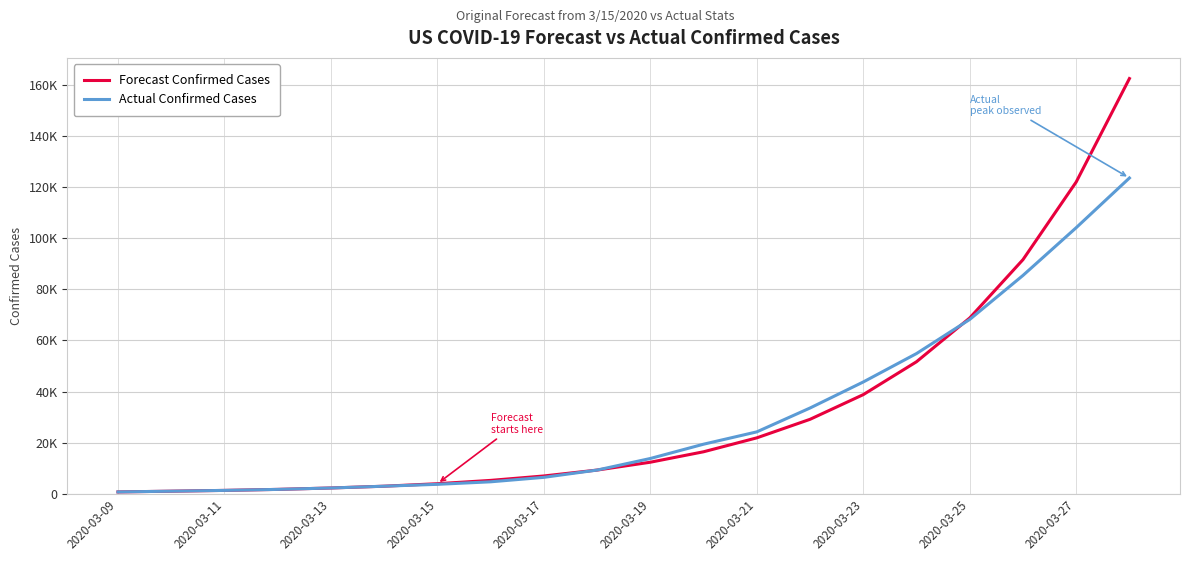

Which label corresponds to the smallest value in the chart?

2020-03-09